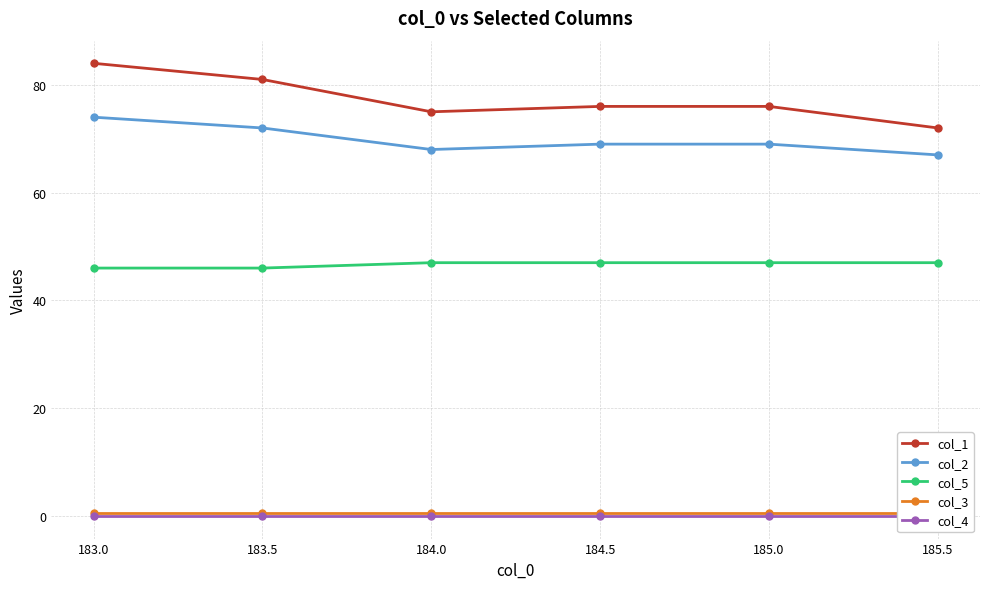

The value of col_5 at 183.0 is 79. True or false?

False